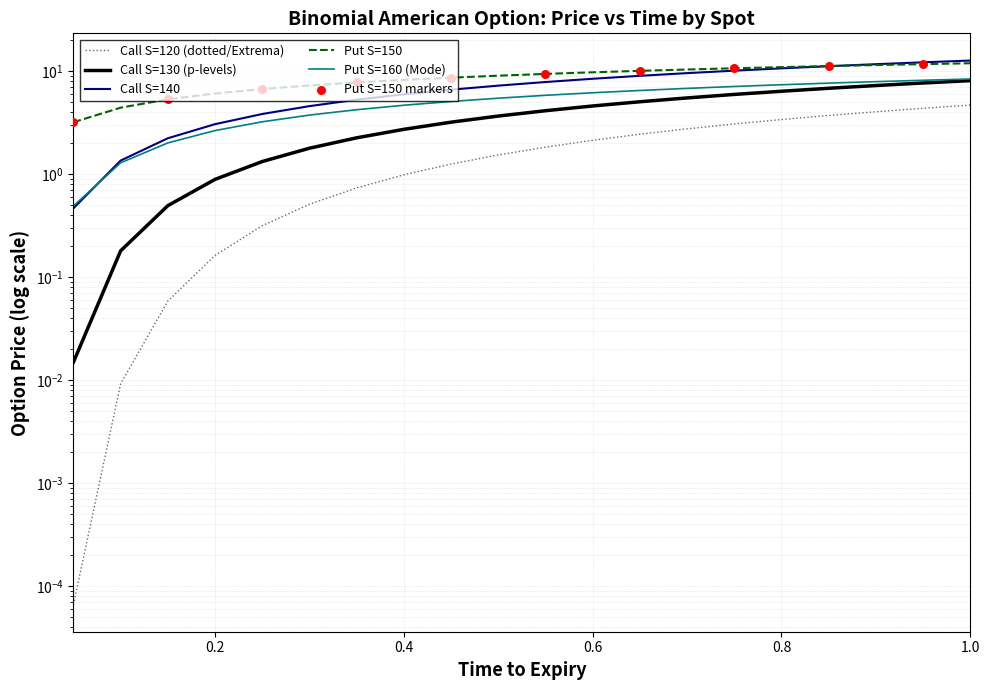

At how many categories does at least one series exceed 9?

11